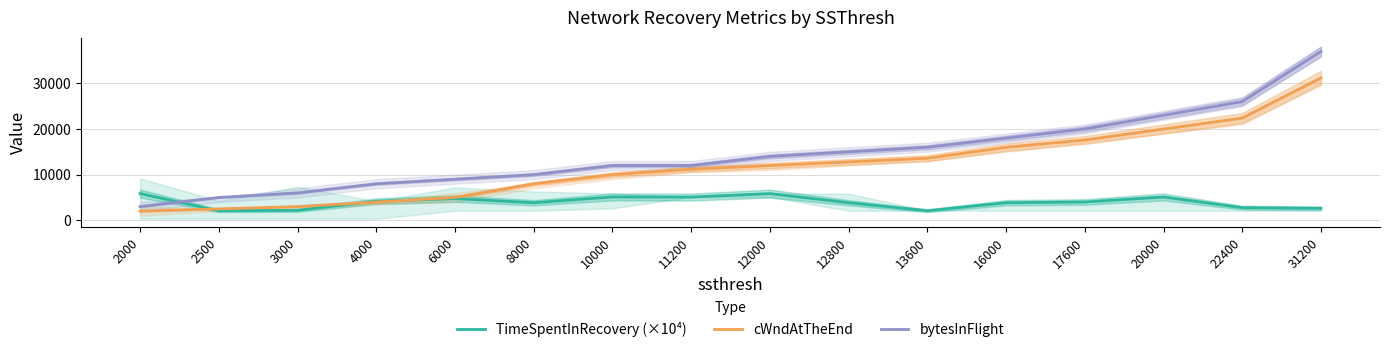

Which category has the lowest value in the TimeSpentInRecovery (×10⁴) series?

2500